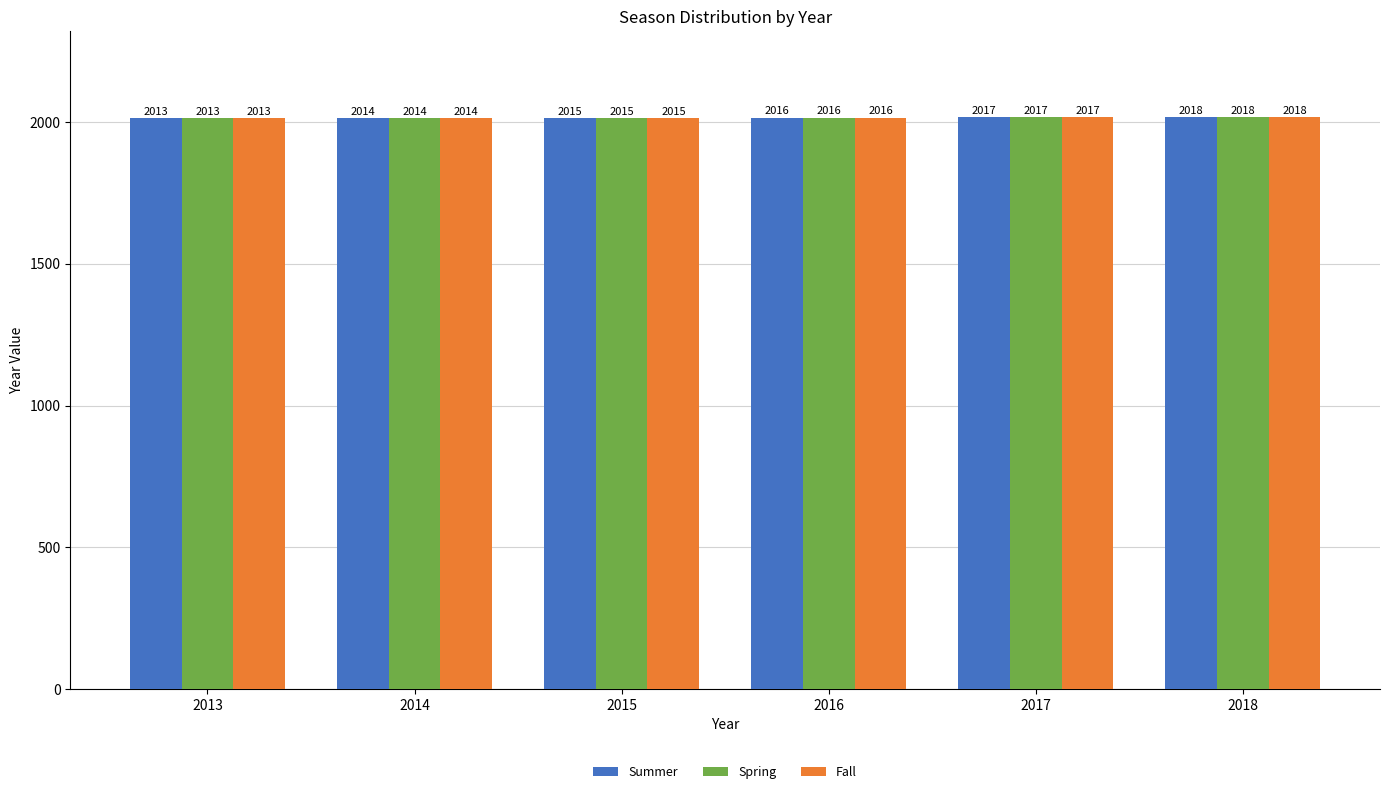

What is the sum of all Summer values?

12093